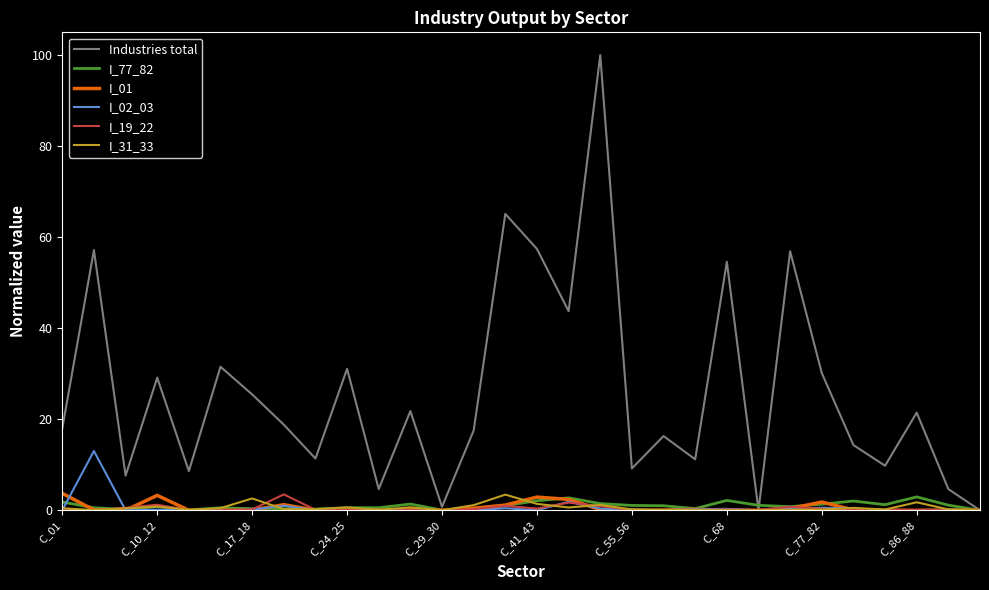

Which series has the largest range (max minus min)?

Industries total